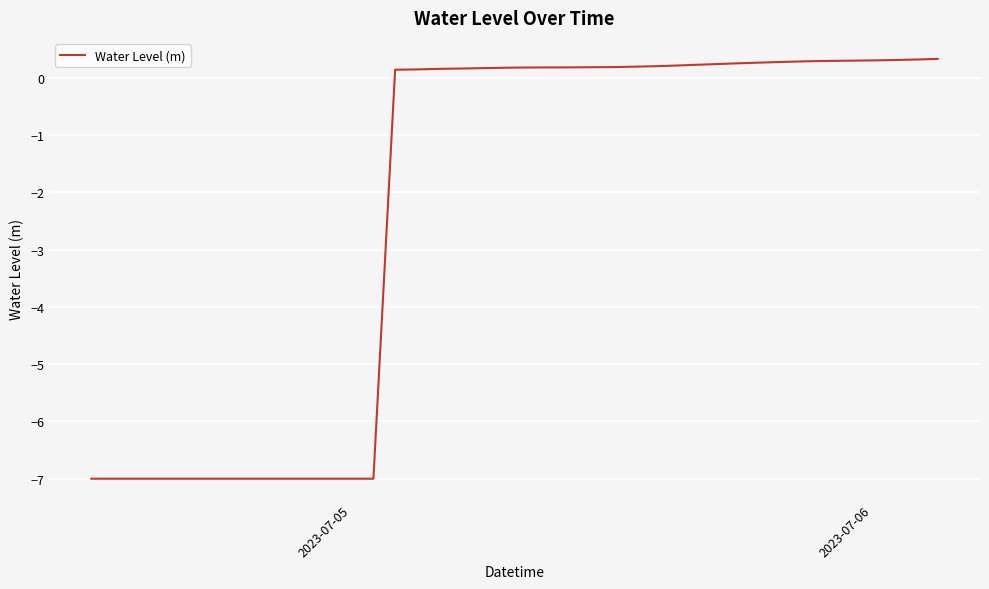

What is the greatest value displayed?

0.3